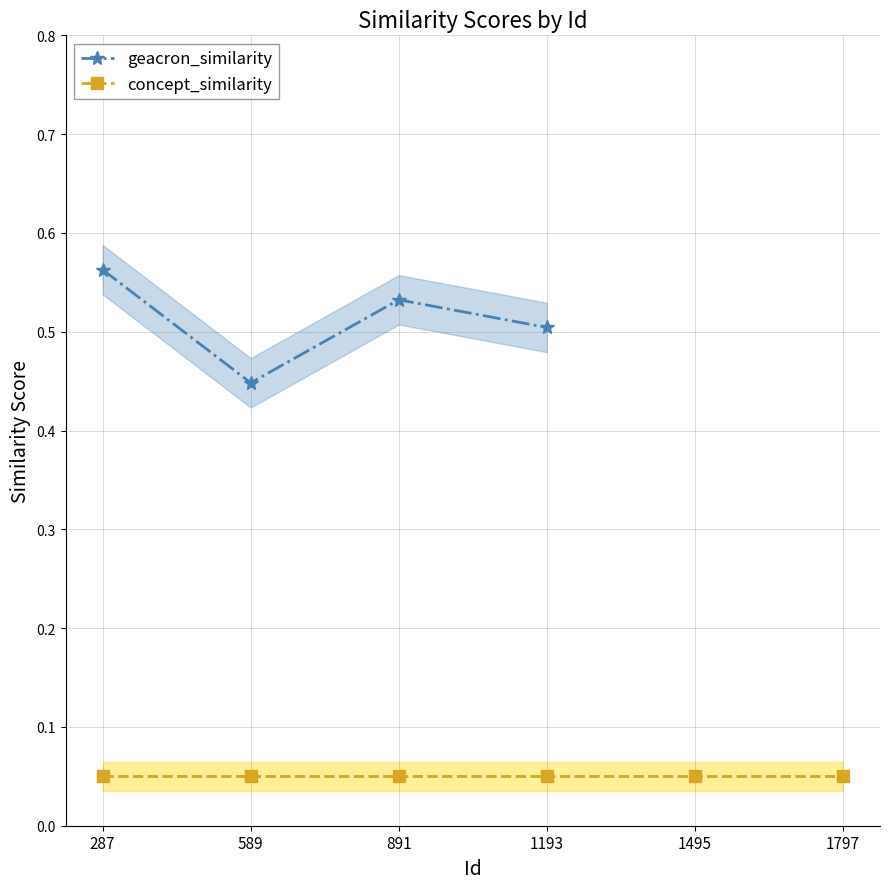

What is the smallest value displayed?

0.1